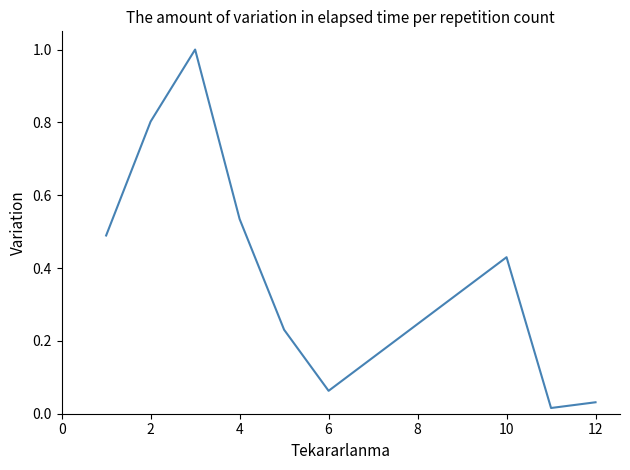

What is the maximum value shown in the chart?

1.0